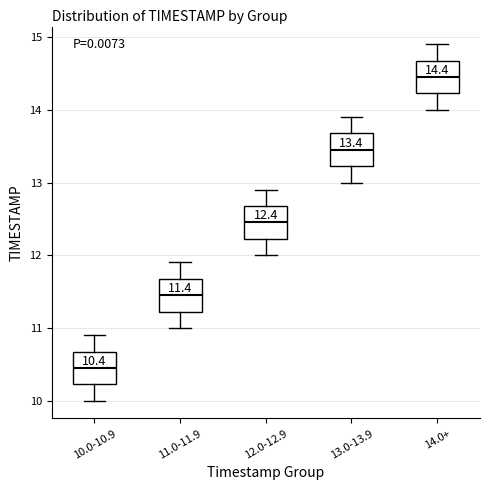

Which box's median line is the highest?

14.0+